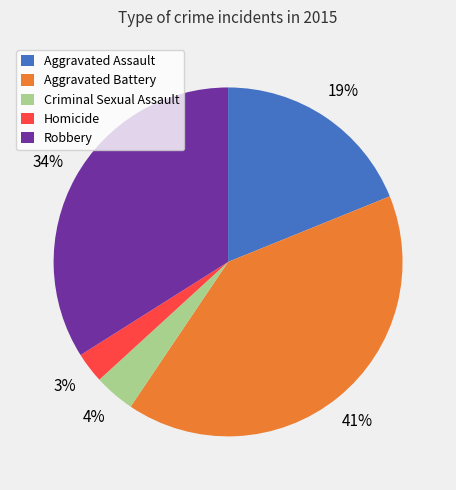

Which category has the biggest portion of the pie?

Aggravated Battery